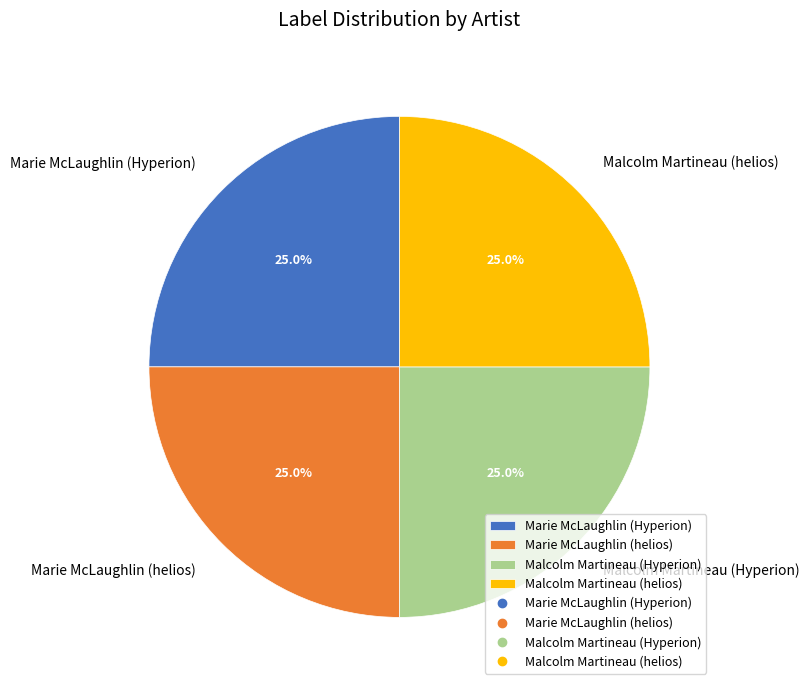

Combined, what portion of the pie is Marie McLaughlin (Hyperion) and Malcolm Martineau (helios)?

50.0%